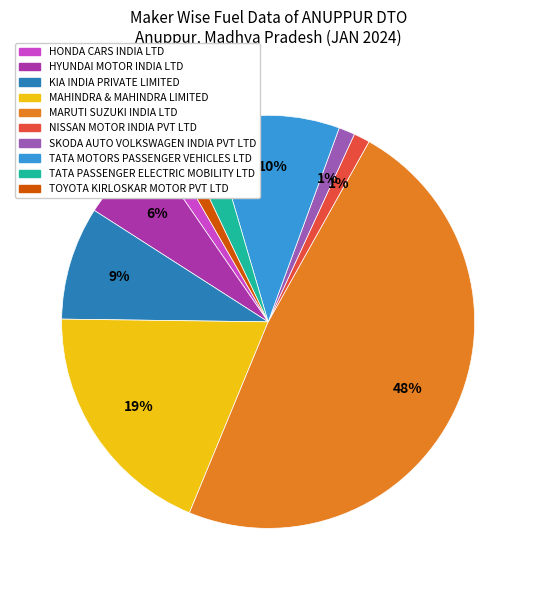

What percentage is the KIA INDIA PRIVATE LIMITED slice, to the nearest percent?

9%